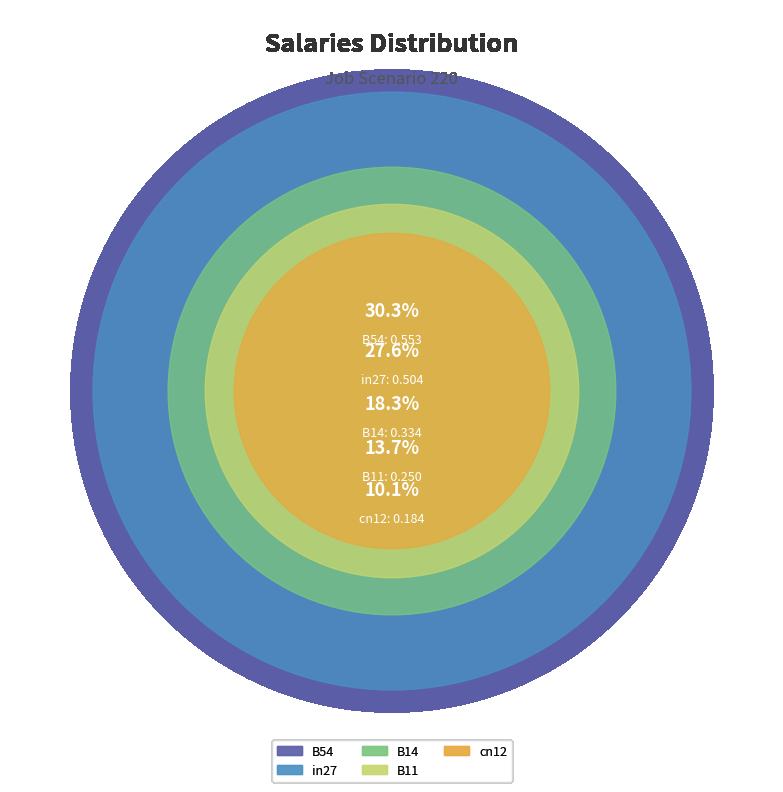

How many segments does this pie chart have?

5